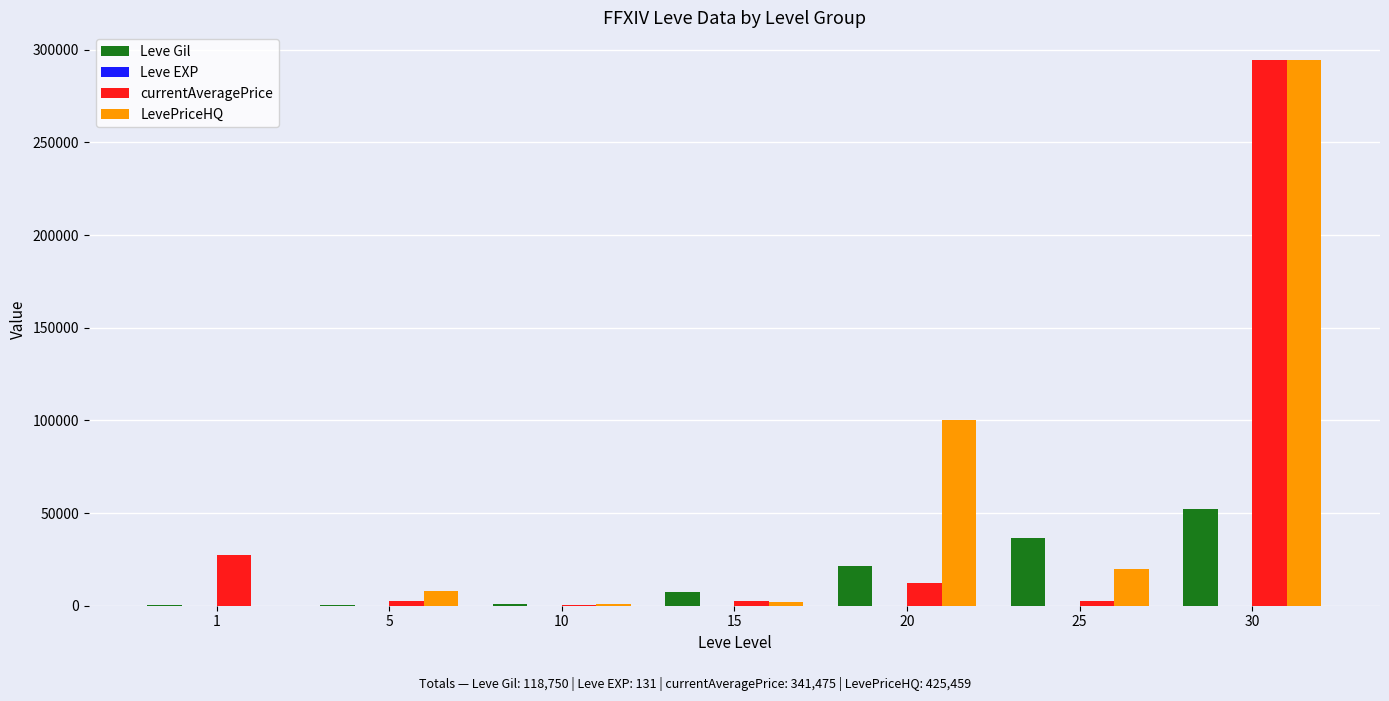

At which category is the sum across all series the highest?

30